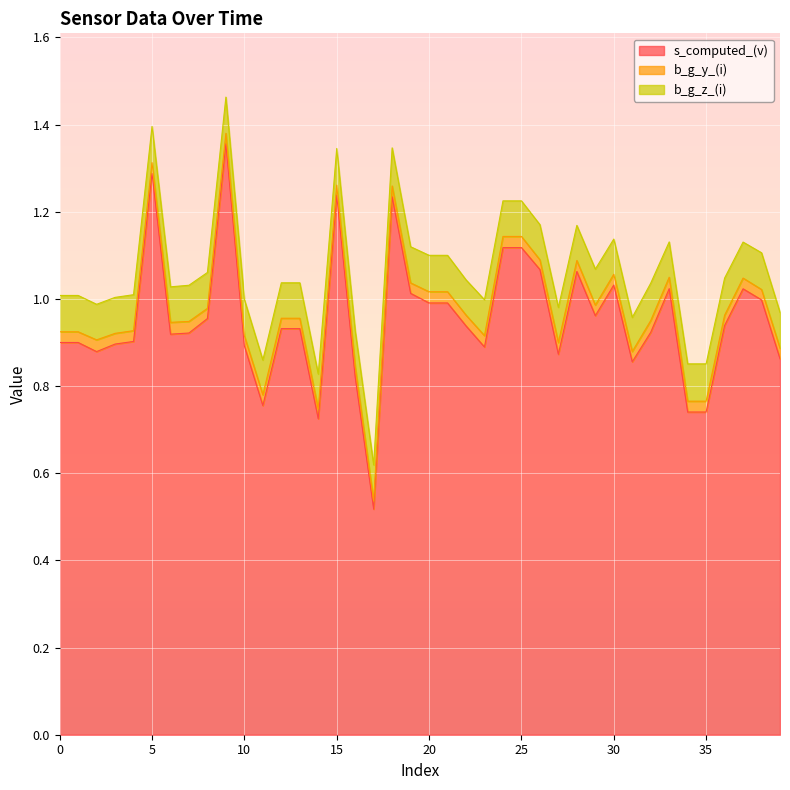

The value of b_g_y_(i) at 6 is 0.0. True or false?

True